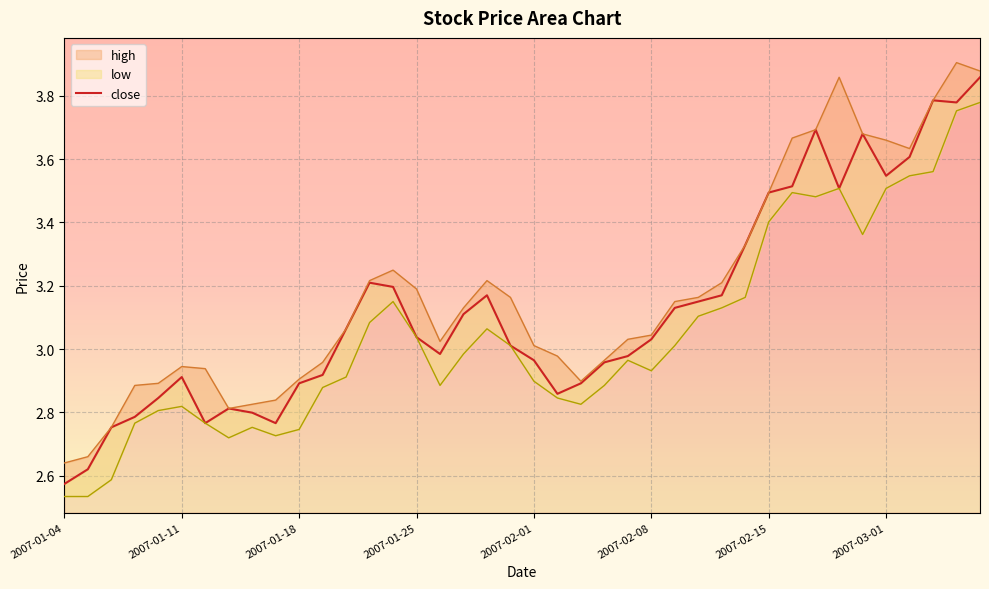

What is the difference between the maximum and minimum values?

1.3